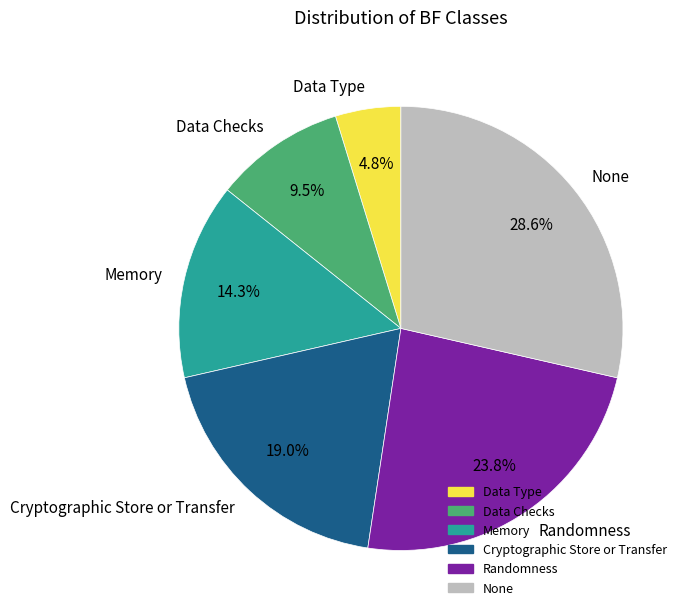

To the nearest percent, what portion does Memory represent?

14%